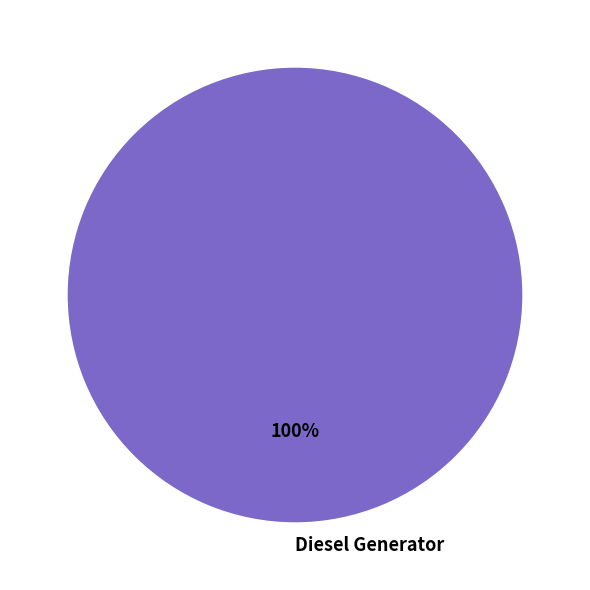

What percentage is the Diesel Generator slice, to the nearest percent?

100%